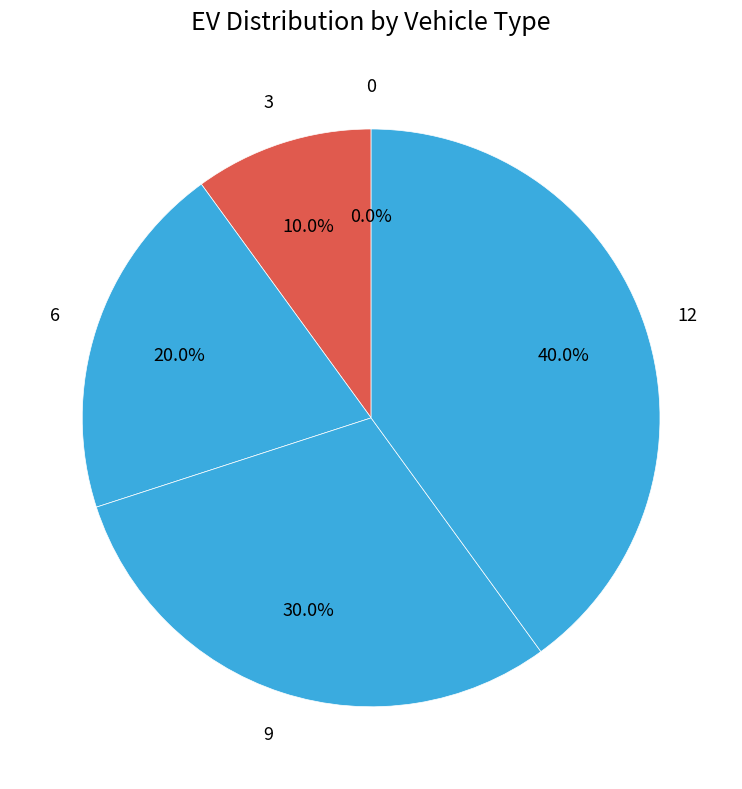

To the nearest percent, what is the difference between the 9 and 3 slice percentages?

20%